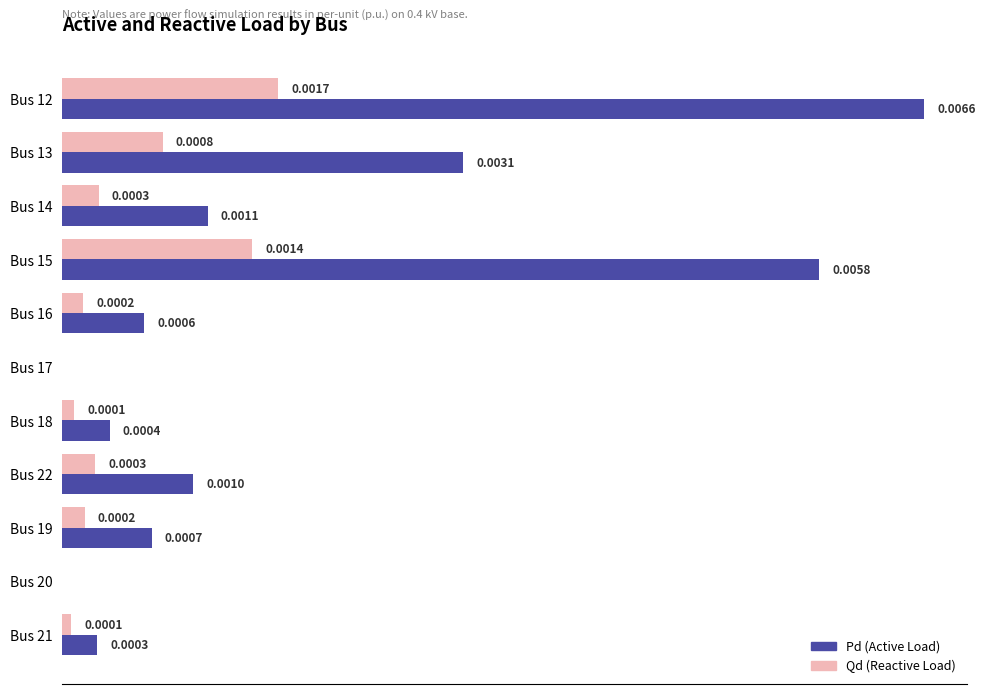

Which series has the largest total across all categories?

Pd (Active Load)